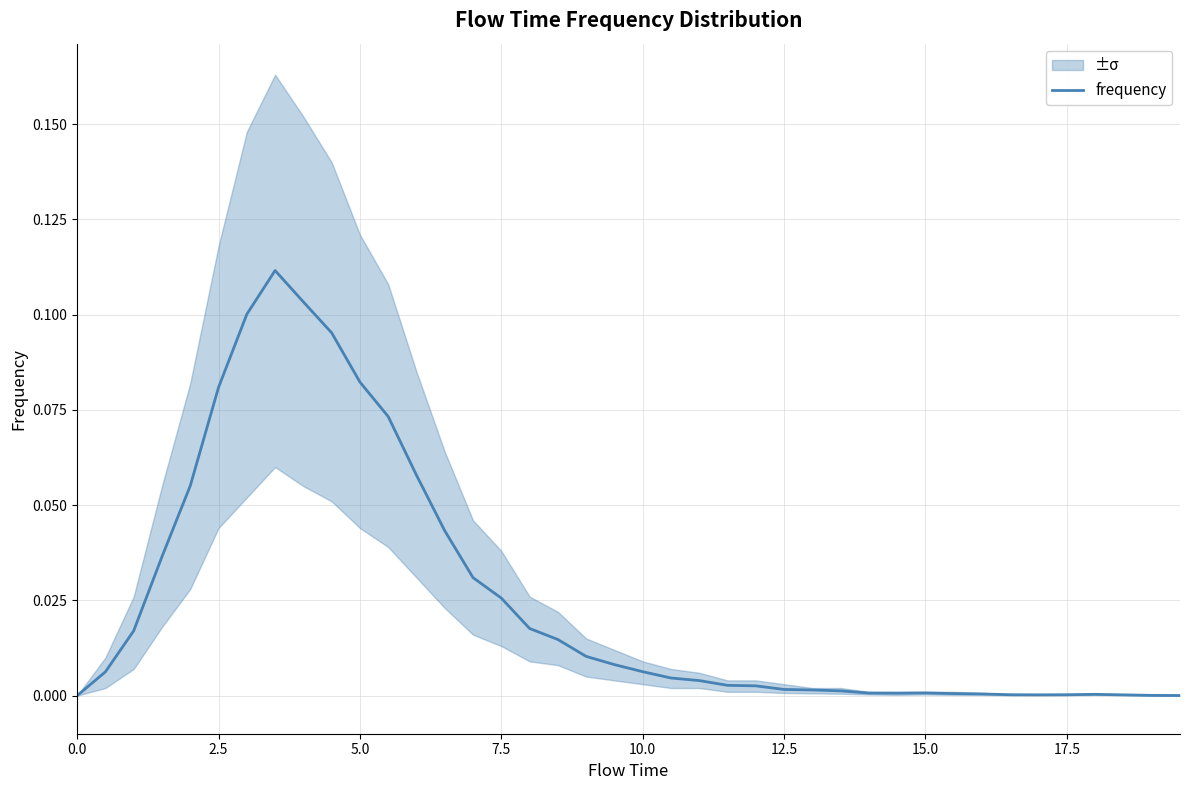

How many series are shown in this chart?

1